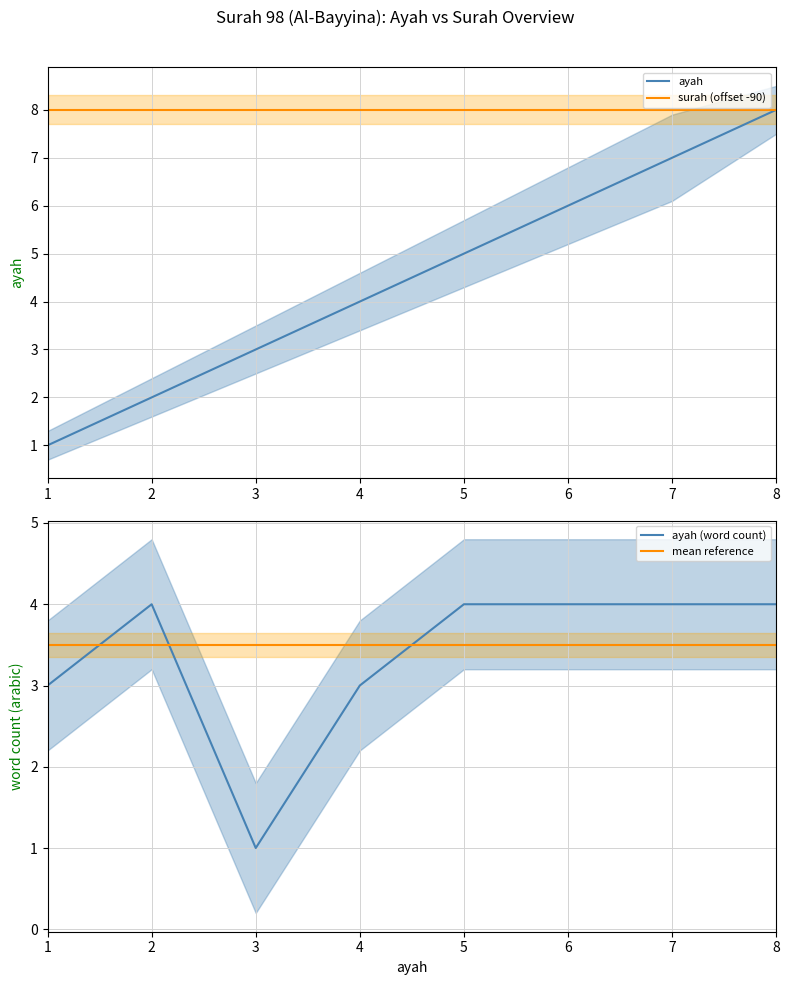

The mean reference series shows 3.5 at 5. True or false?

True